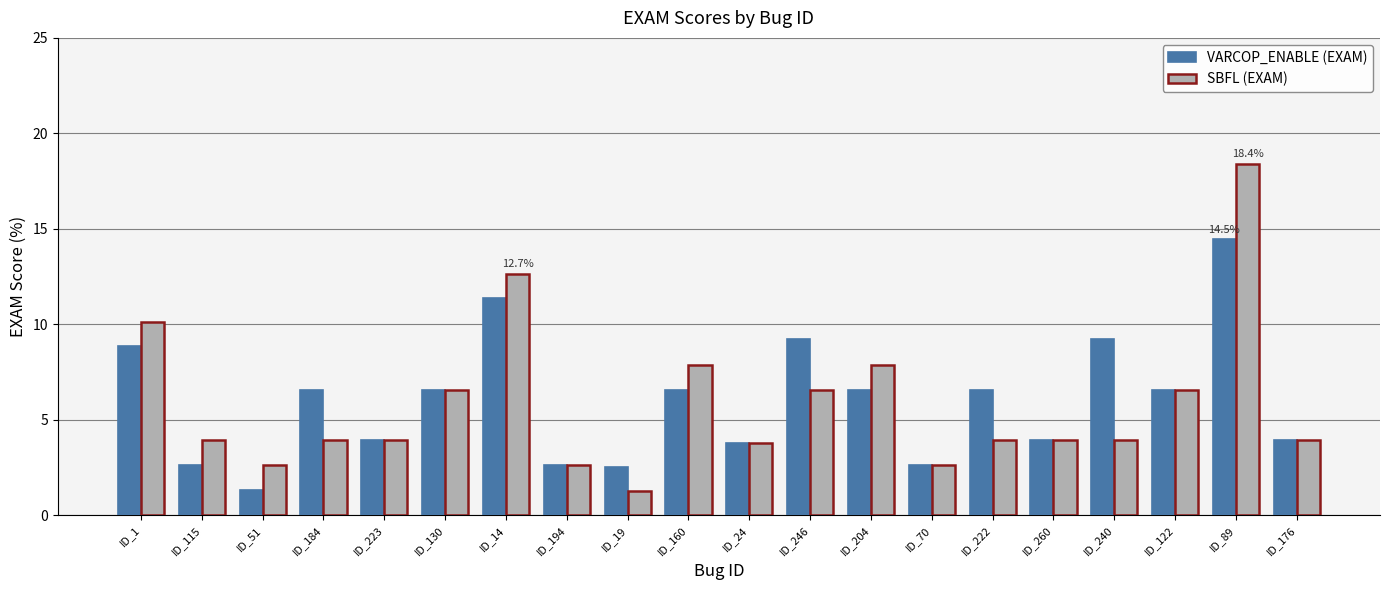

Does the chart contain stacked bars?

No